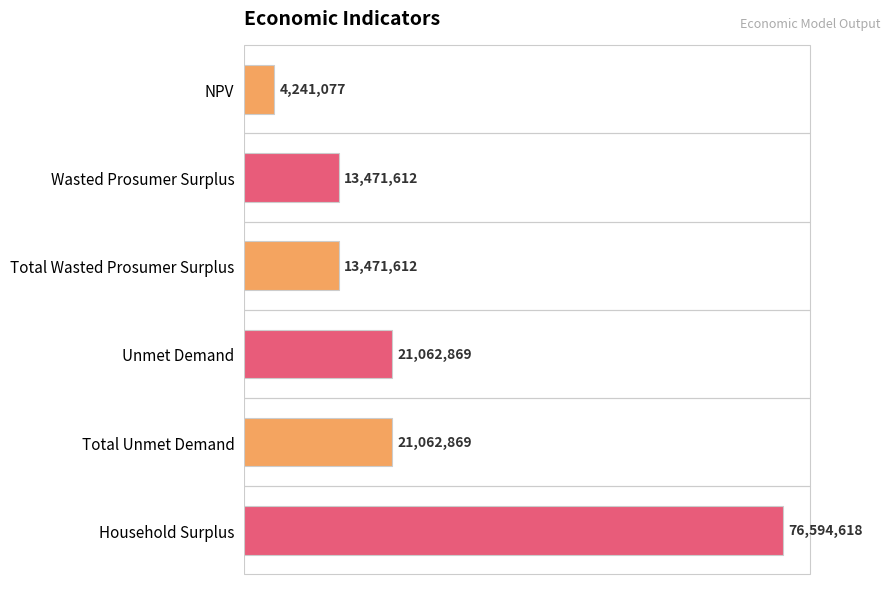

What is the difference between the second highest and minimum values?

16821792.3